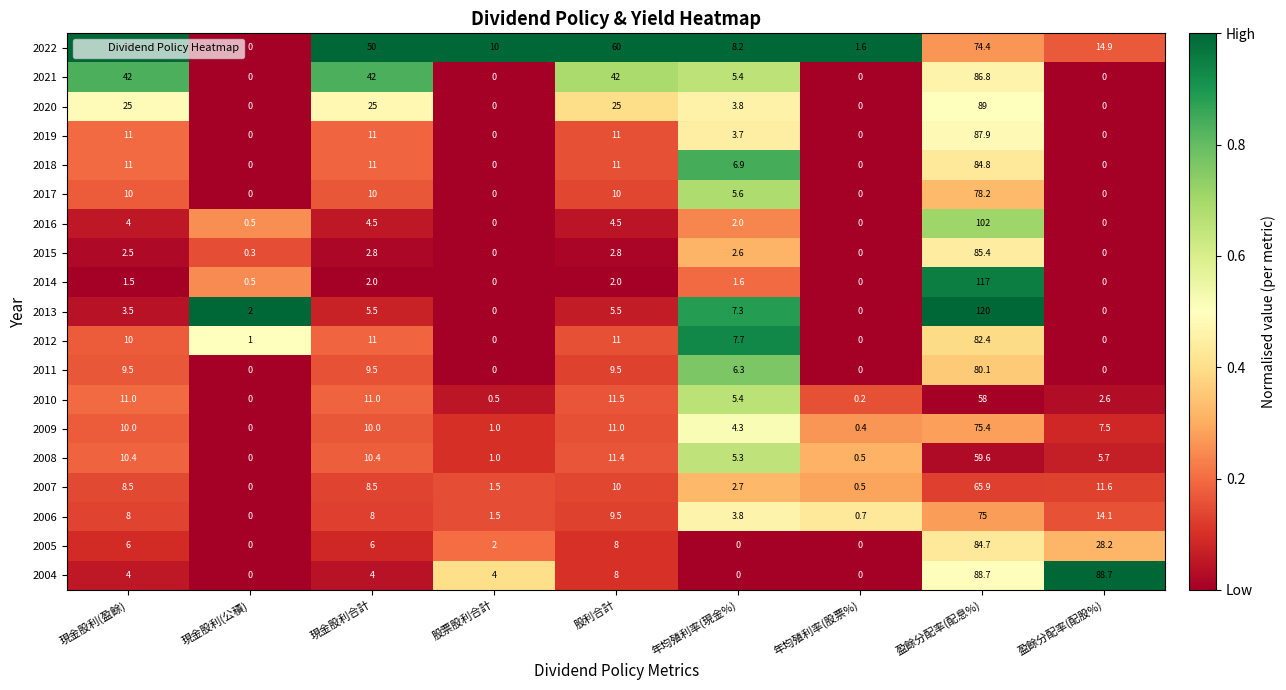

Which series has the largest total across all categories?

2022